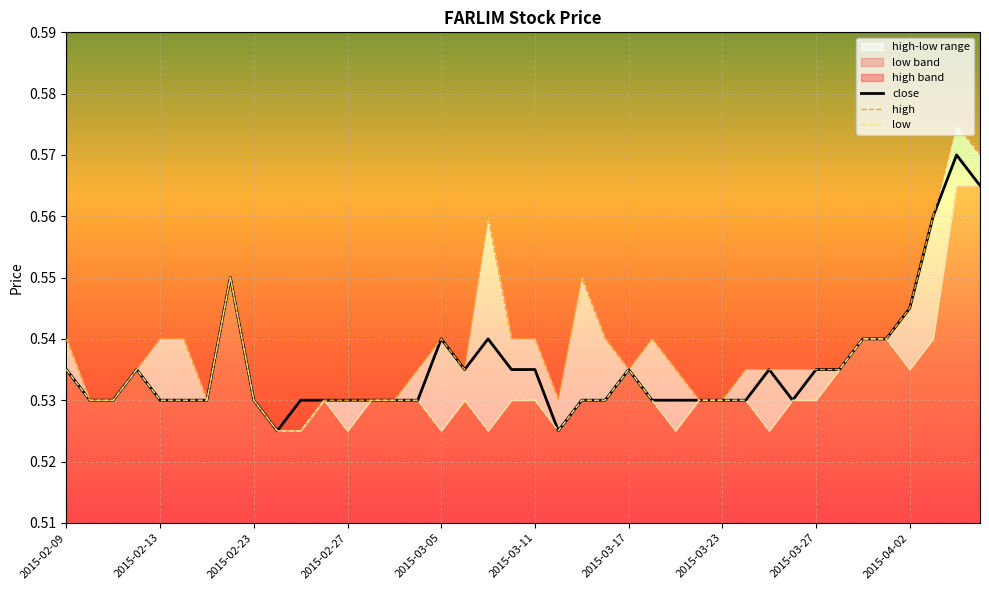

The value of close at 2015-03-05 is 0.1. True or false?

False